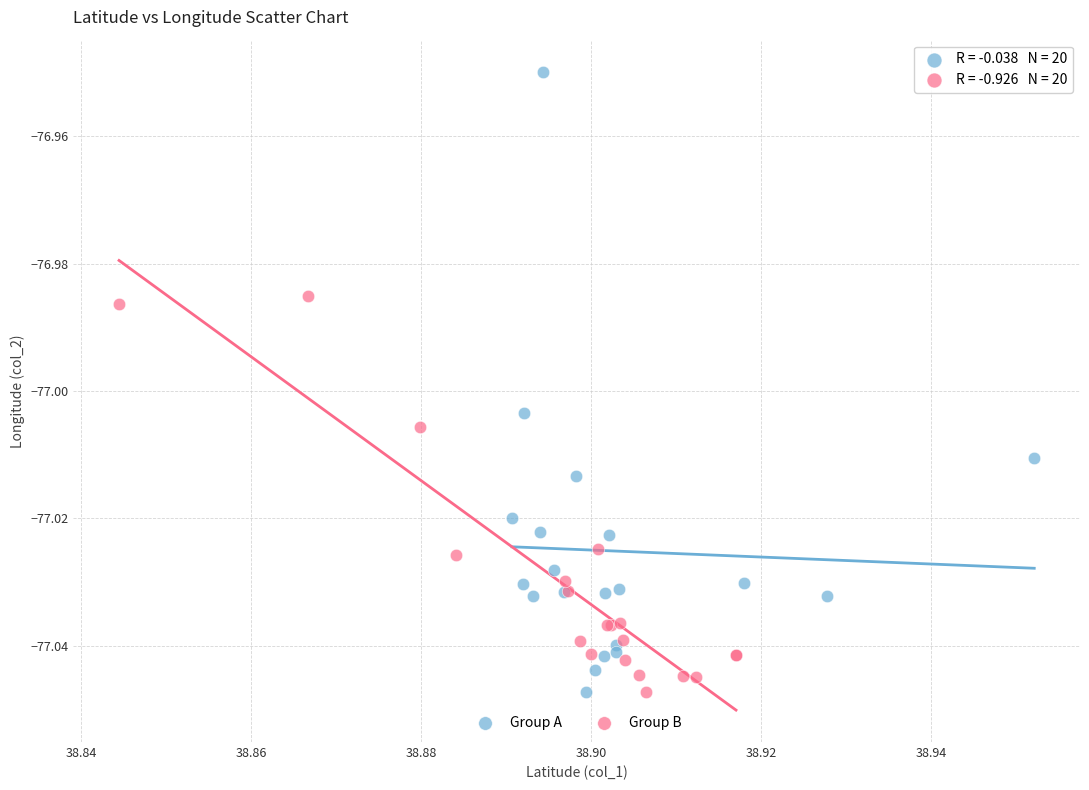

Which series has the largest Y range (max minus min)?

Group A